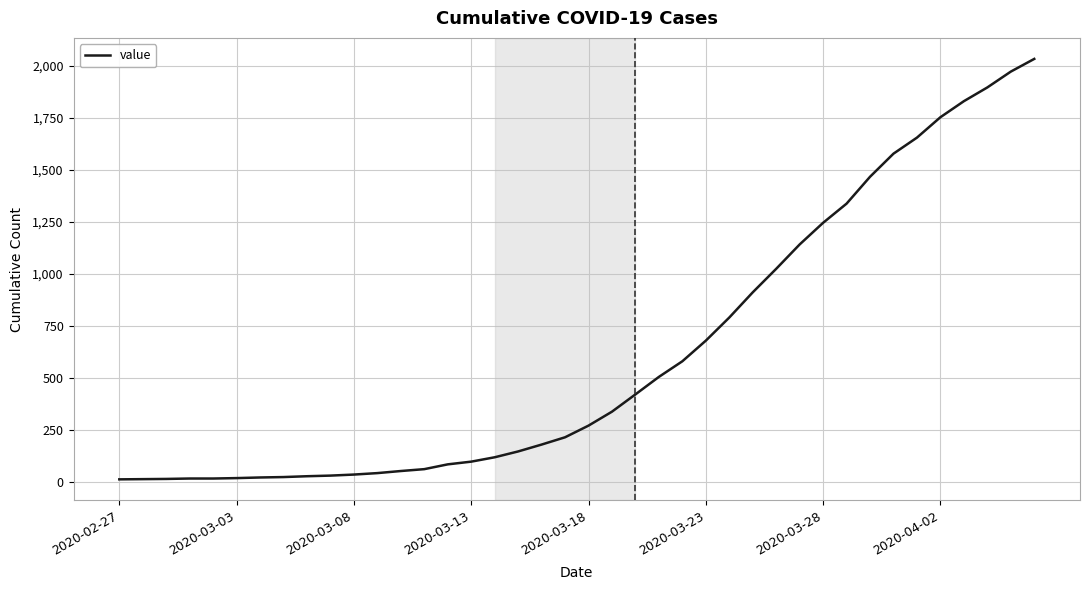

What is the difference between the maximum and minimum values?

2019